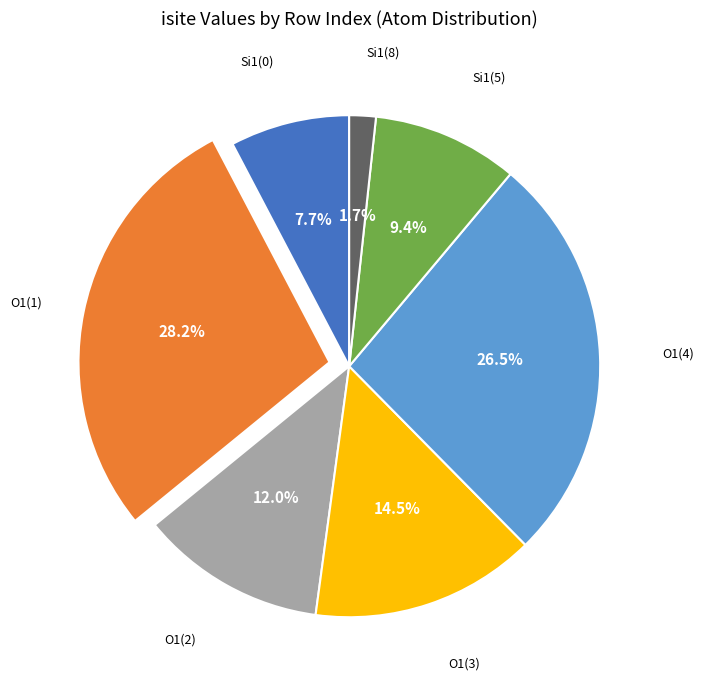

Between O1(3) and O1(2), which is larger?

O1(3)